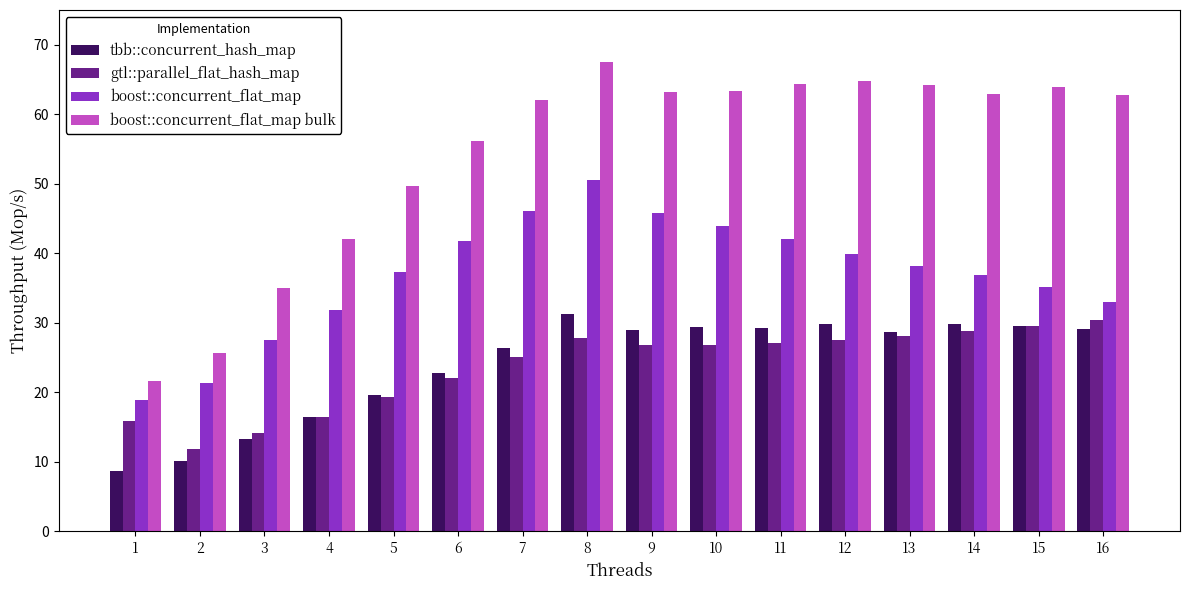

The boost::concurrent_flat_map series shows 18.0 at 4. True or false?

False